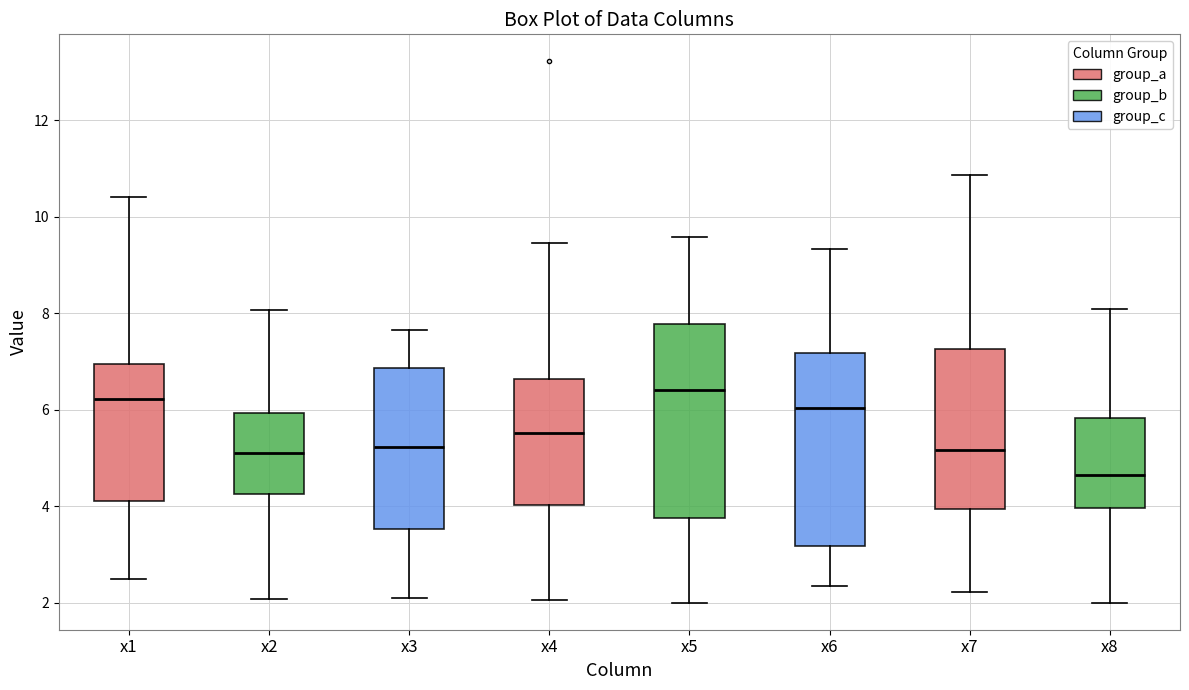

Where does the upper whisker of the box for x5 end on the y-axis? The values are not printed on the chart, so give them approximately, as read against the axis.

9.6